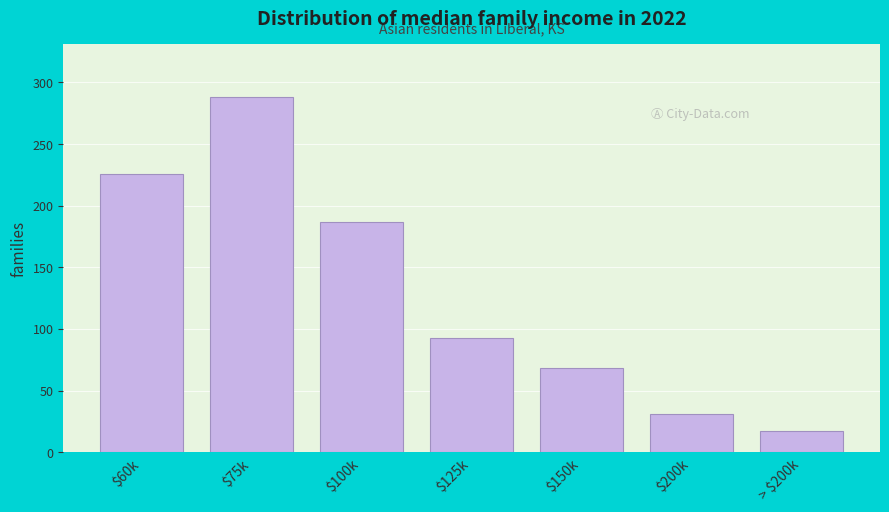

Reading right to left, list all the values displayed in this chart.

17	31	68	93	187	288	226